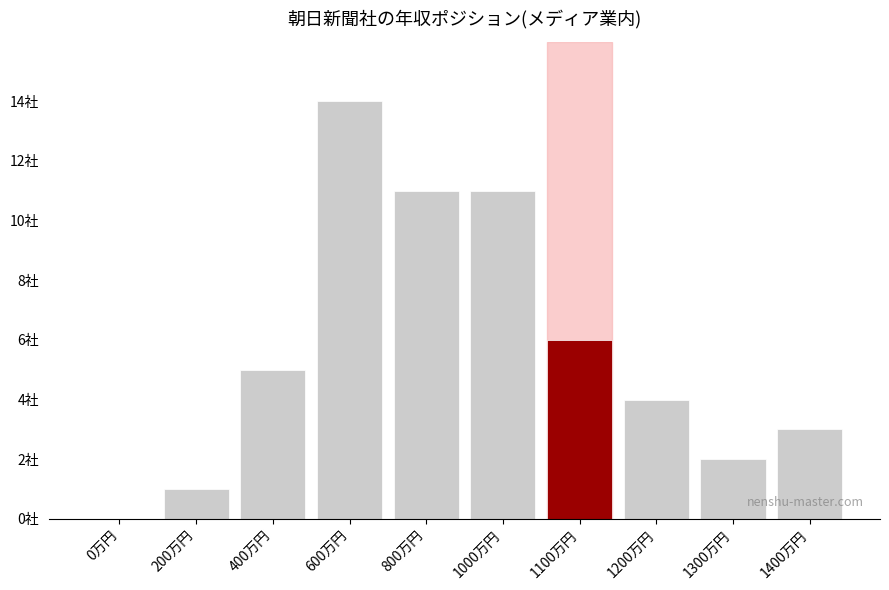

List the labels in order of value, largest first.

600万円, 800万円, 1000万円, 1100万円, 400万円, 1200万円, 1400万円, 1300万円, 200万円, 0万円